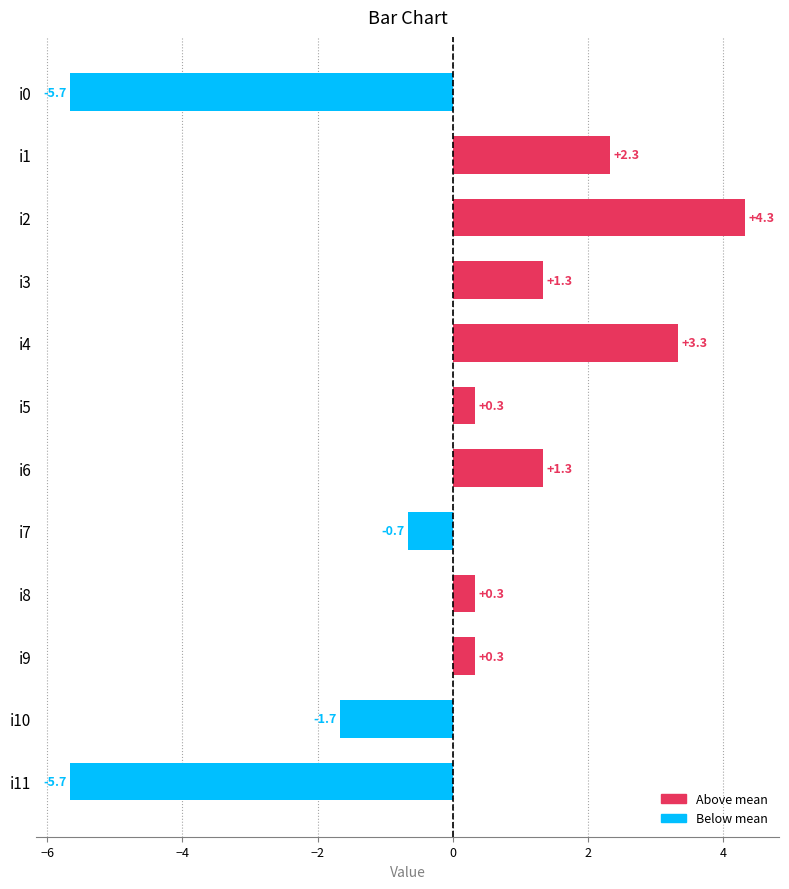

What is the difference between the second highest and minimum values?

9.0